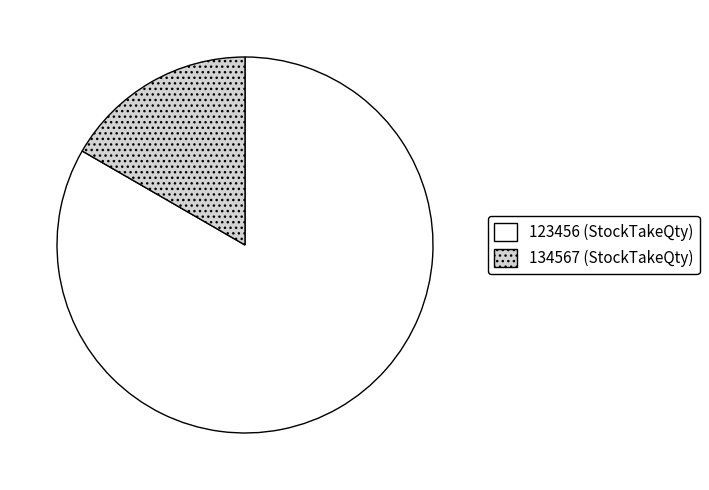

How many slices are in this pie chart?

2